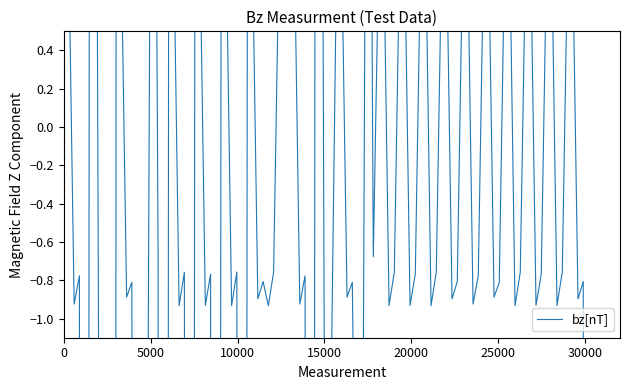

Reading left to right, list all the values displayed in this chart.

-1.0	0.9	0.9	-0.9	-0.8	-22.6	3.8	3.8	-3.8	-1.3	-41.5	0.9	0.9	-0.9	-0.8	-22.5	-3.1	-1.8	4.3	-0.7	-33.6	0.9	0.9	-0.9	-0.8	-22.8	0.9	0.9	-0.9	-0.8	-22.6	0.9	0.9	-0.9	-0.8	-22.6	0.9	0.9	-0.9	-0.8